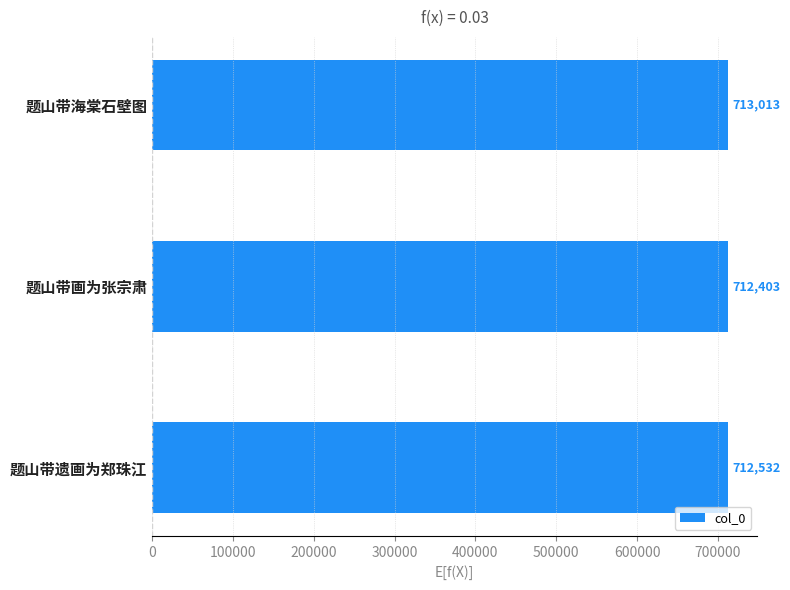

List the labels in order of value, largest first.

题山带海棠石壁图, 题山带遗画为郑珠江, 题山带画为张宗肃